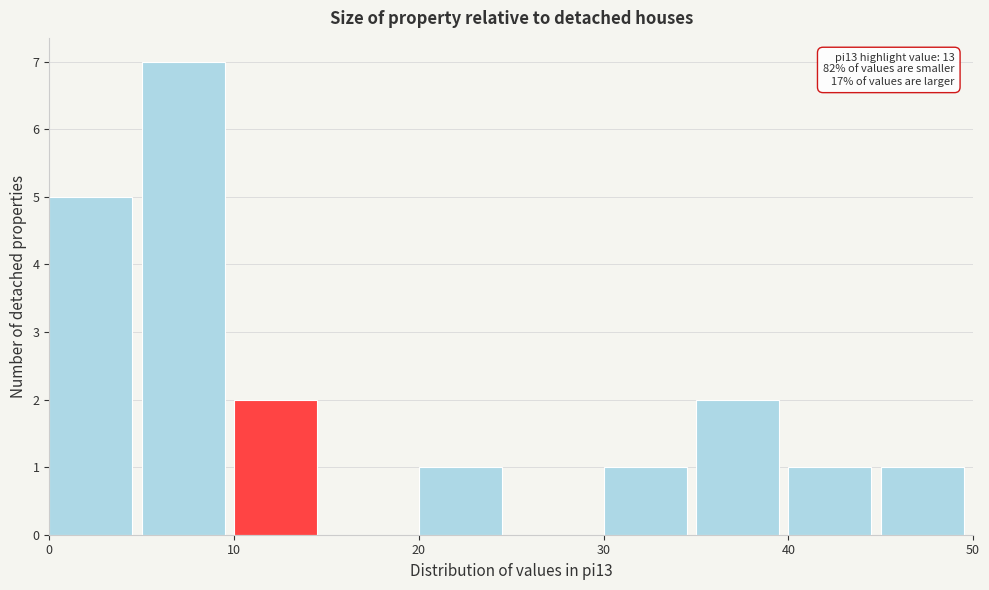

Over which range of the x-axis is the bar tallest?

5 to 10